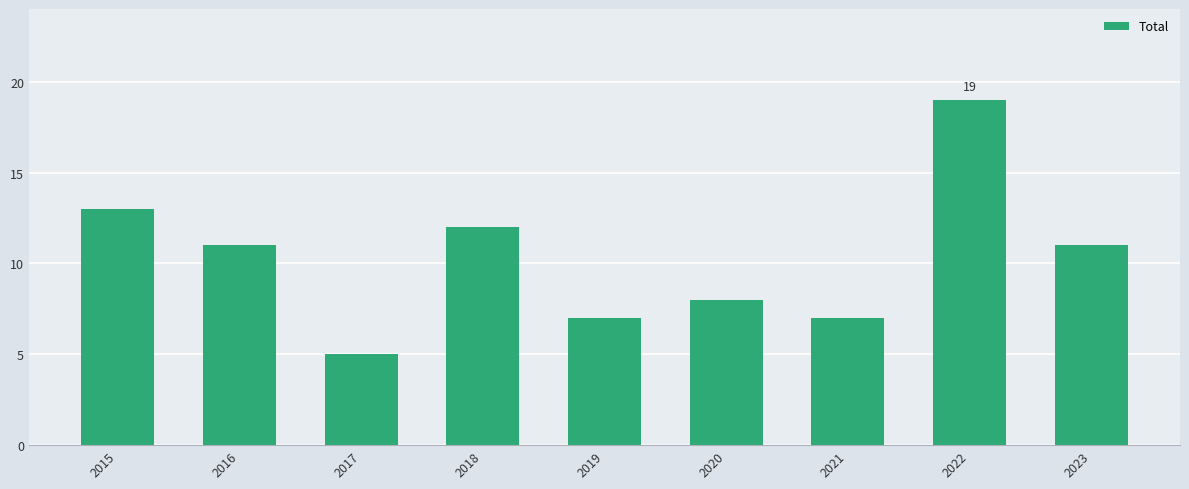

True or false: the data shows 11 at 2020.

False